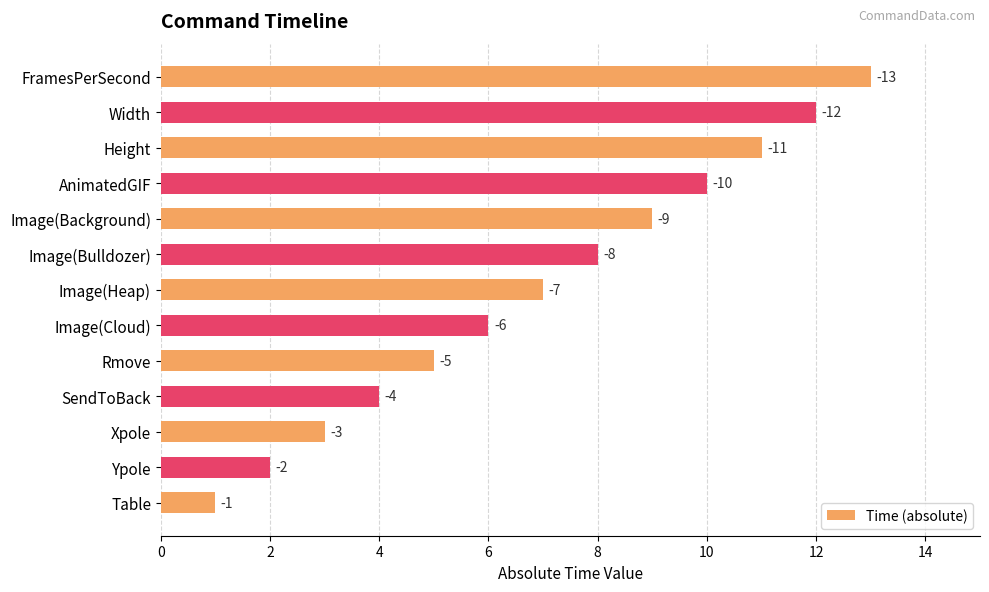

How many bars are there in total?

13